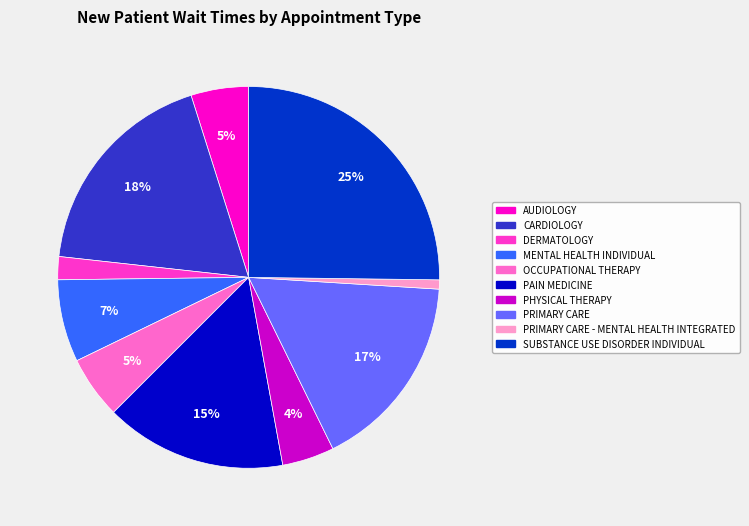

To the nearest percent, what is the difference between the PRIMARY CARE and DERMATOLOGY slice percentages?

15%